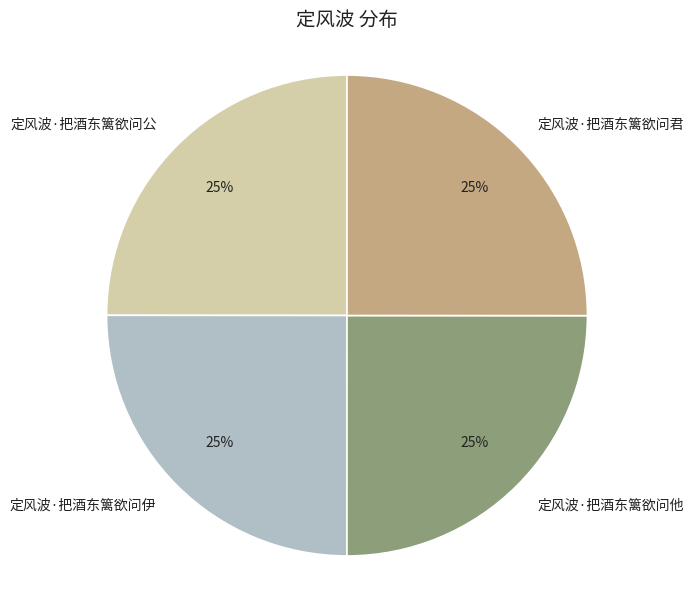

Is there any slice that represents more than half of the pie?

No